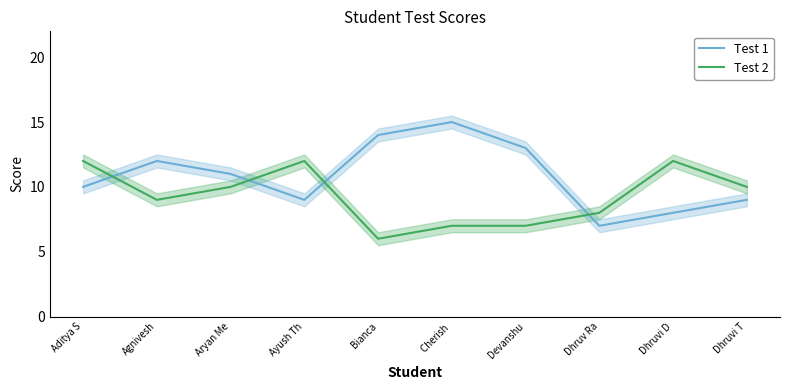

What is the highest value of the Test 2 series?

12